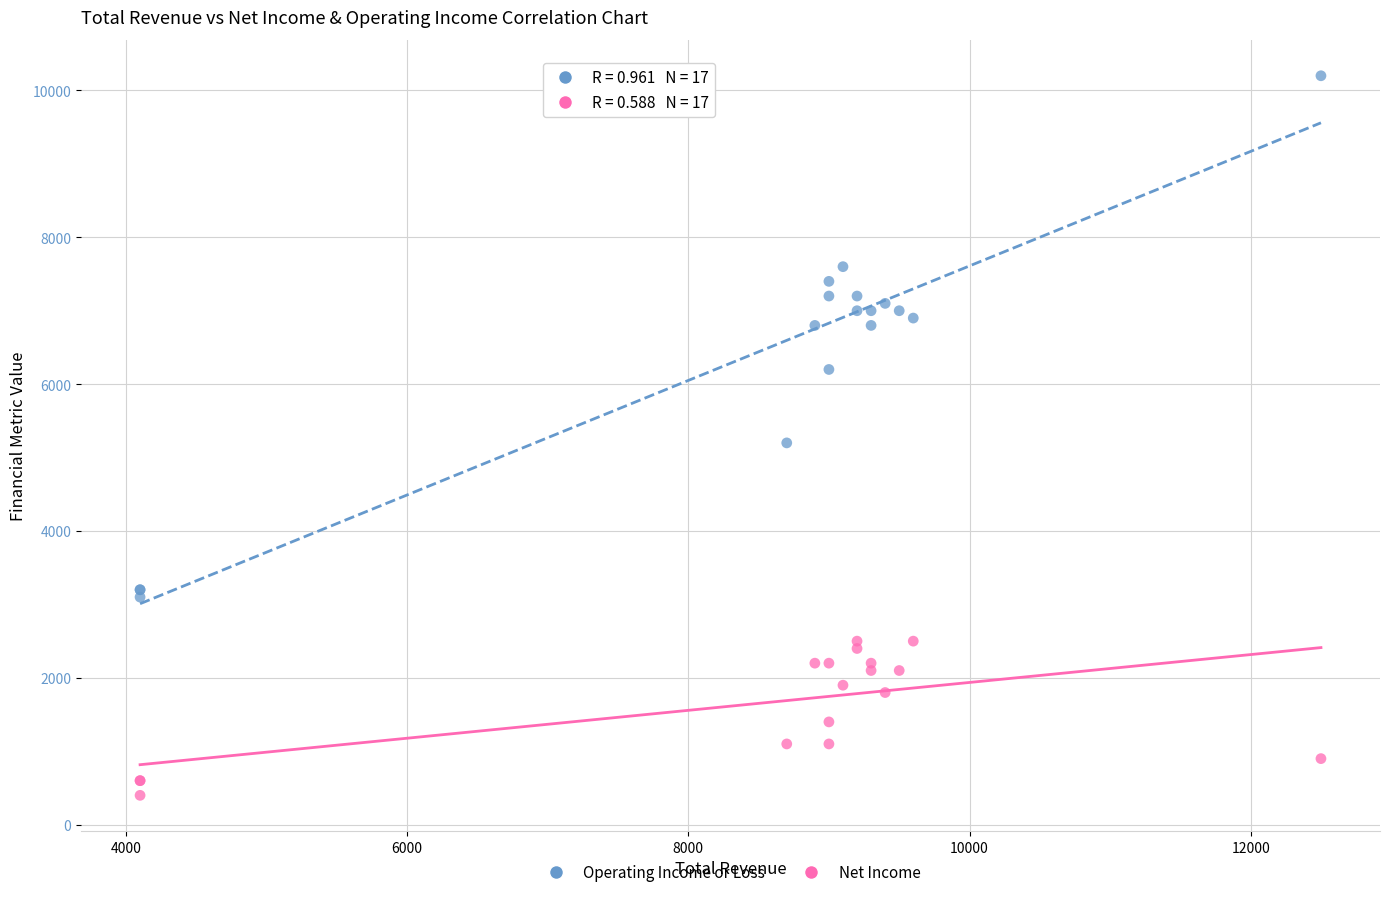

Which series reaches the minimum Y coordinate?

Net Income